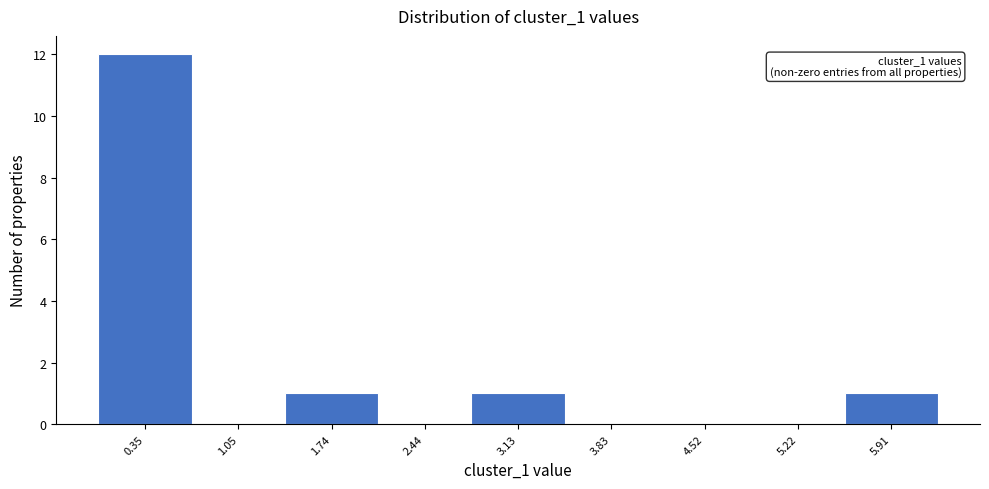

Over which range of the x-axis is the bar tallest?

0.0 to 0.7